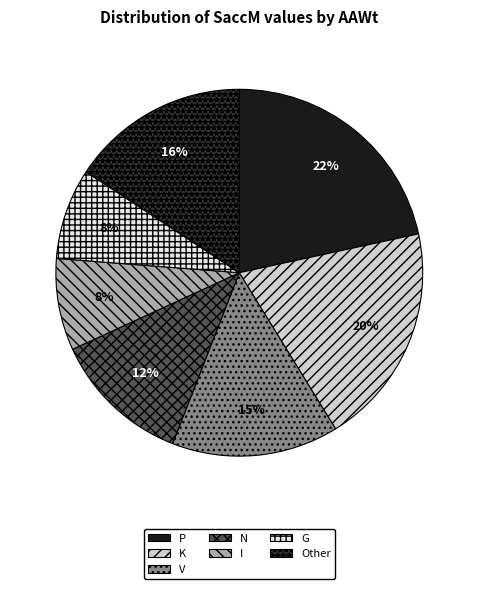

Which has a higher value, I or N?

N